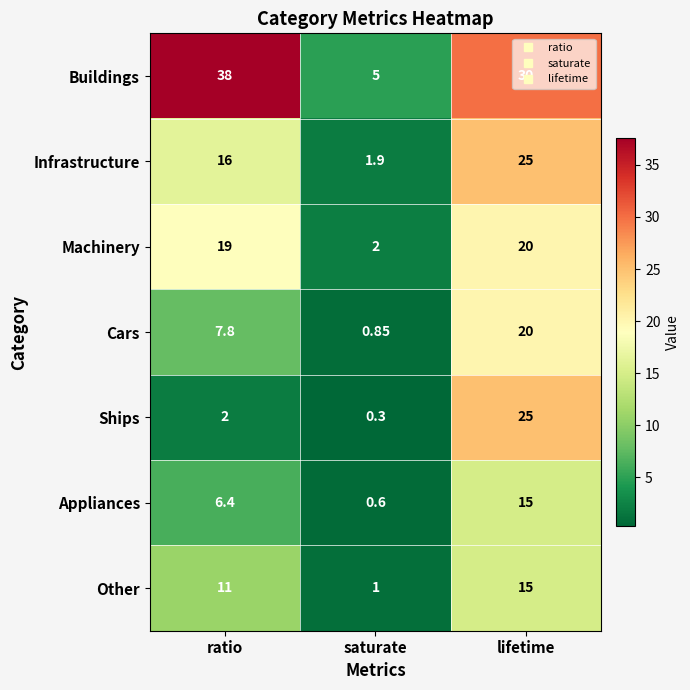

At which label does Machinery reach its minimum?

saturate